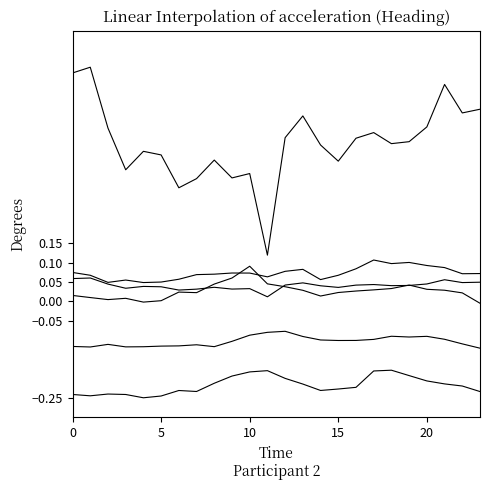

Does the chart display data point markers on the line(s)?

No